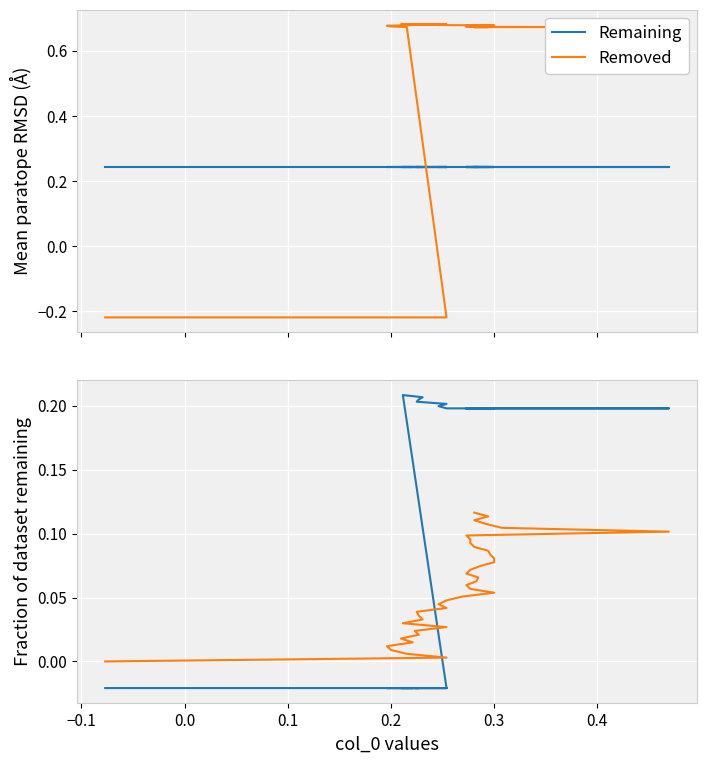

How many series are shown in this chart?

4